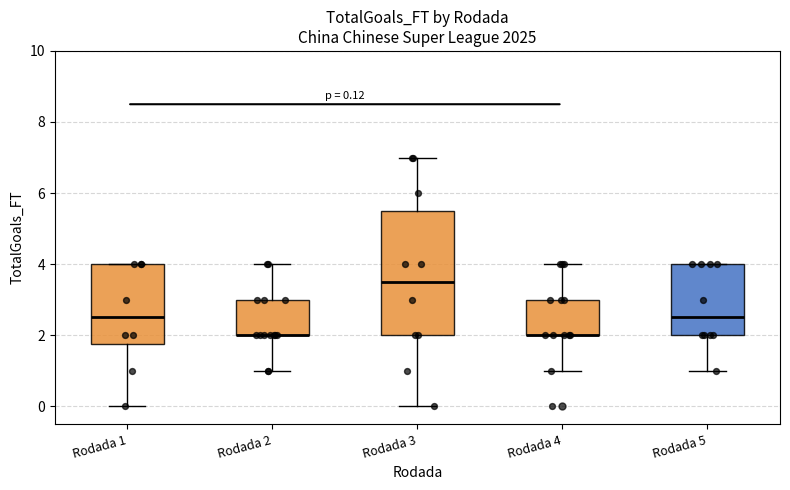

Which box is the tallest, from its lower edge to its upper edge?

Rodada 3